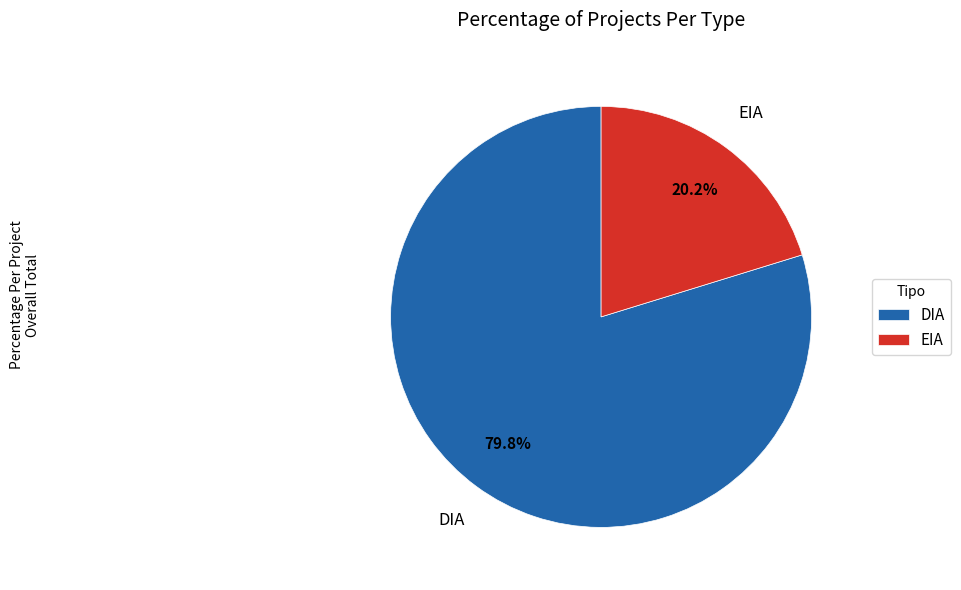

Does any single category account for the majority?

Yes